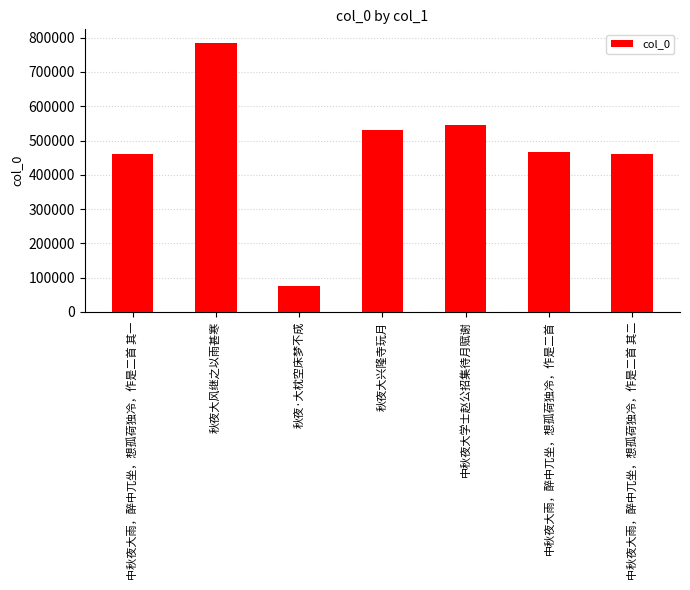

What is the average value?

474911